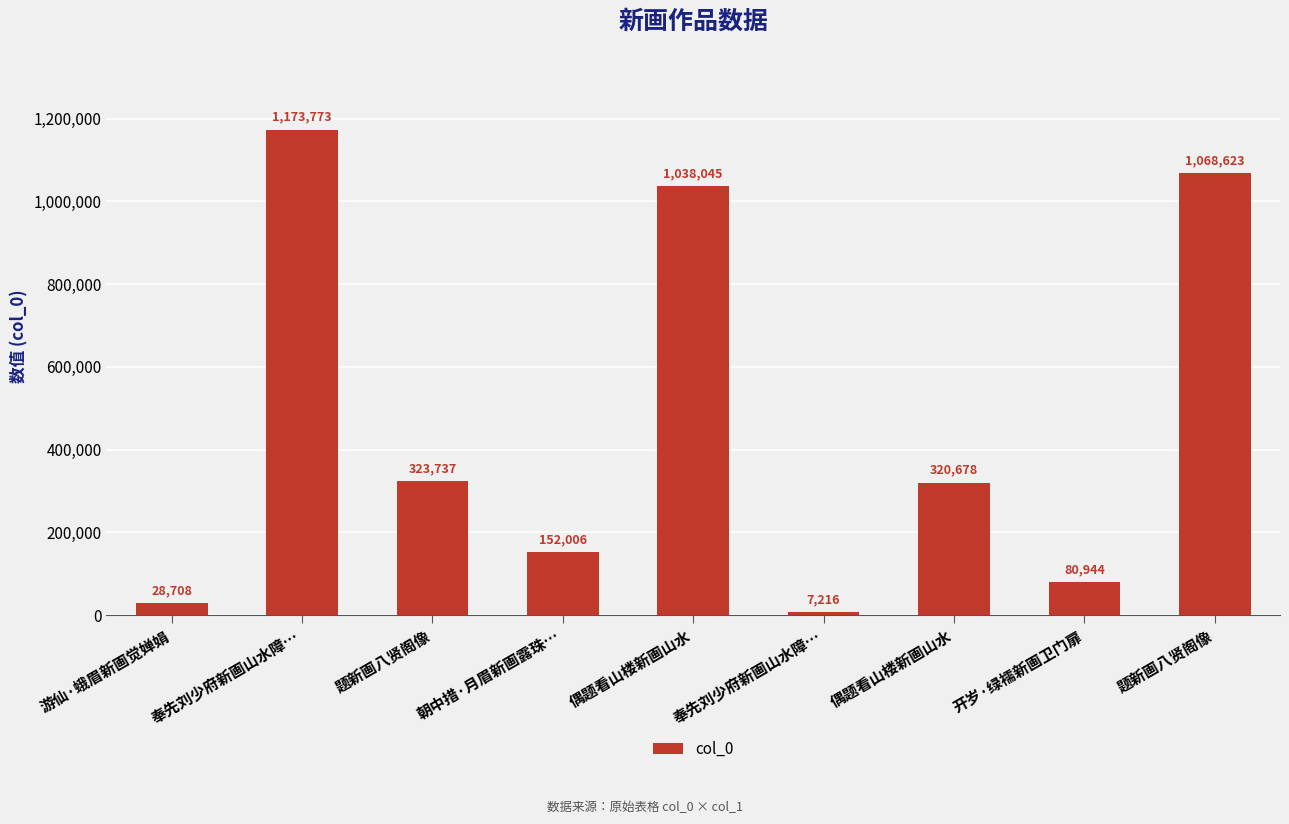

Reading left to right, what are all the values shown in this chart?

游仙·蛾眉新画觉婵娟=28708	奉先刘少府新画山水障…=1173773	题新画八贤阁像=323737	朝中措·月眉新画露珠…=152006	偶题看山楼新画山水=1038045	奉先刘少府新画山水障…=7216	偶题看山楼新画山水=320678	开岁·绿襦新画卫门扉=80944	题新画八贤阁像=1068623